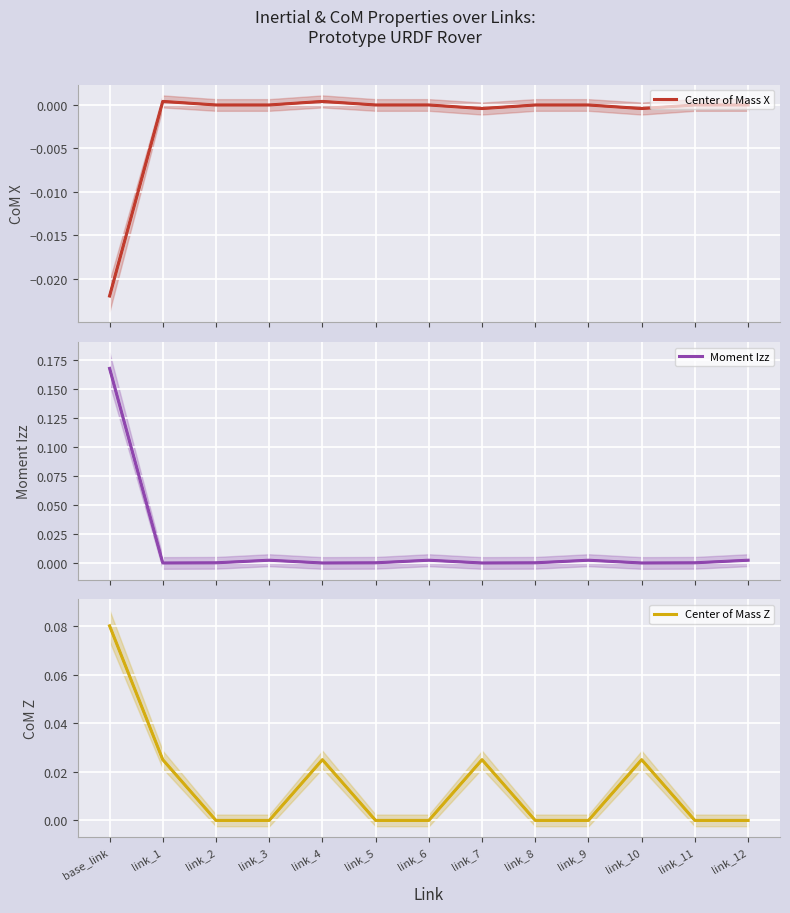

How many times do Moment Izz and Center of Mass Z cross each other?

8